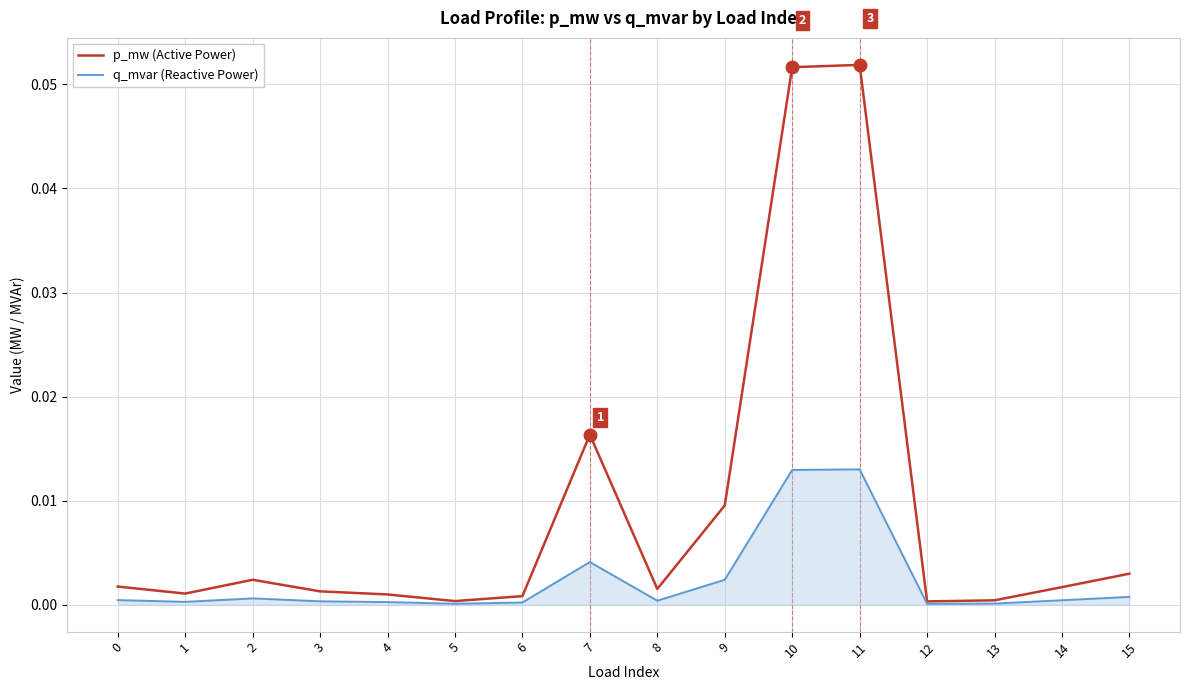

Rank the series by their average value, from lowest to highest.

q_mvar (Reactive Power), p_mw (Active Power)